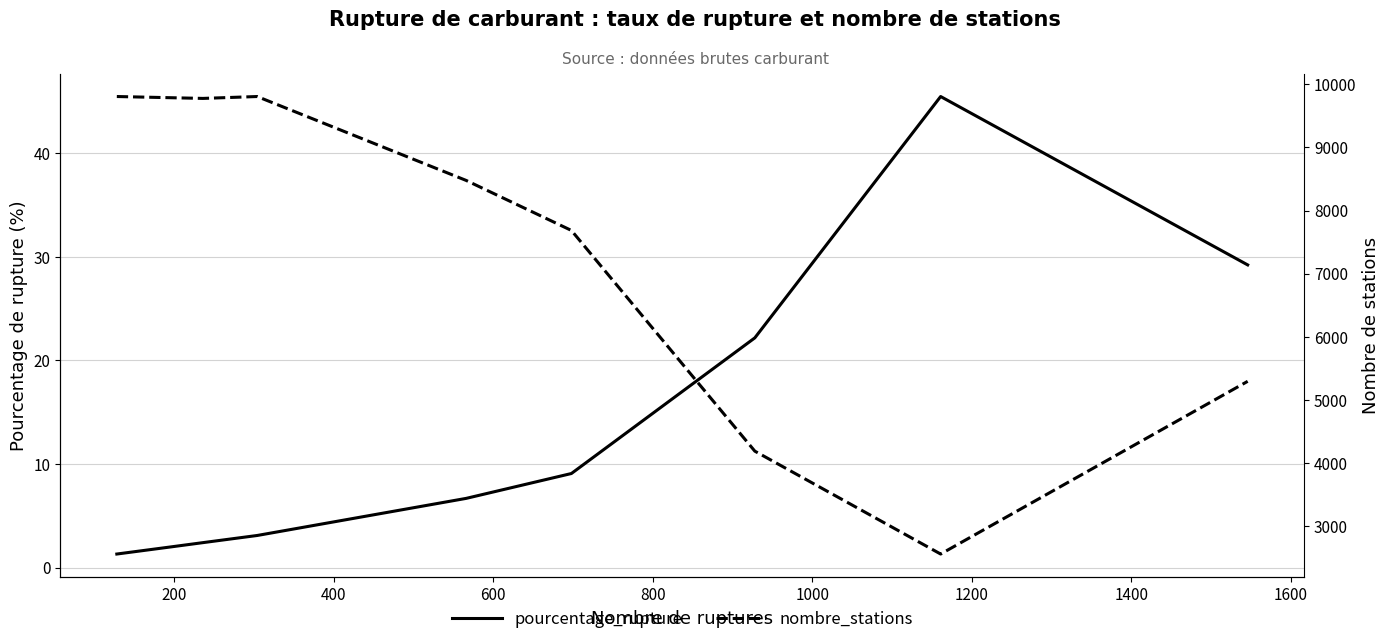

What is the greatest value displayed?

9807.0